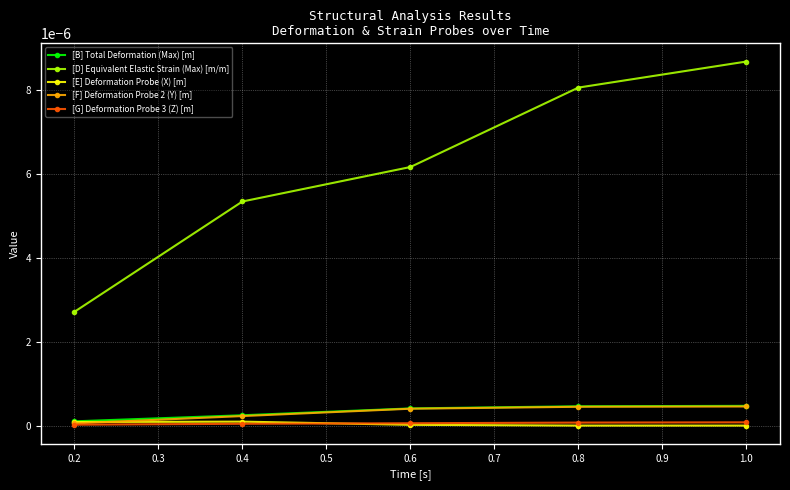

What is the label of the 4th point from the right?

0.4